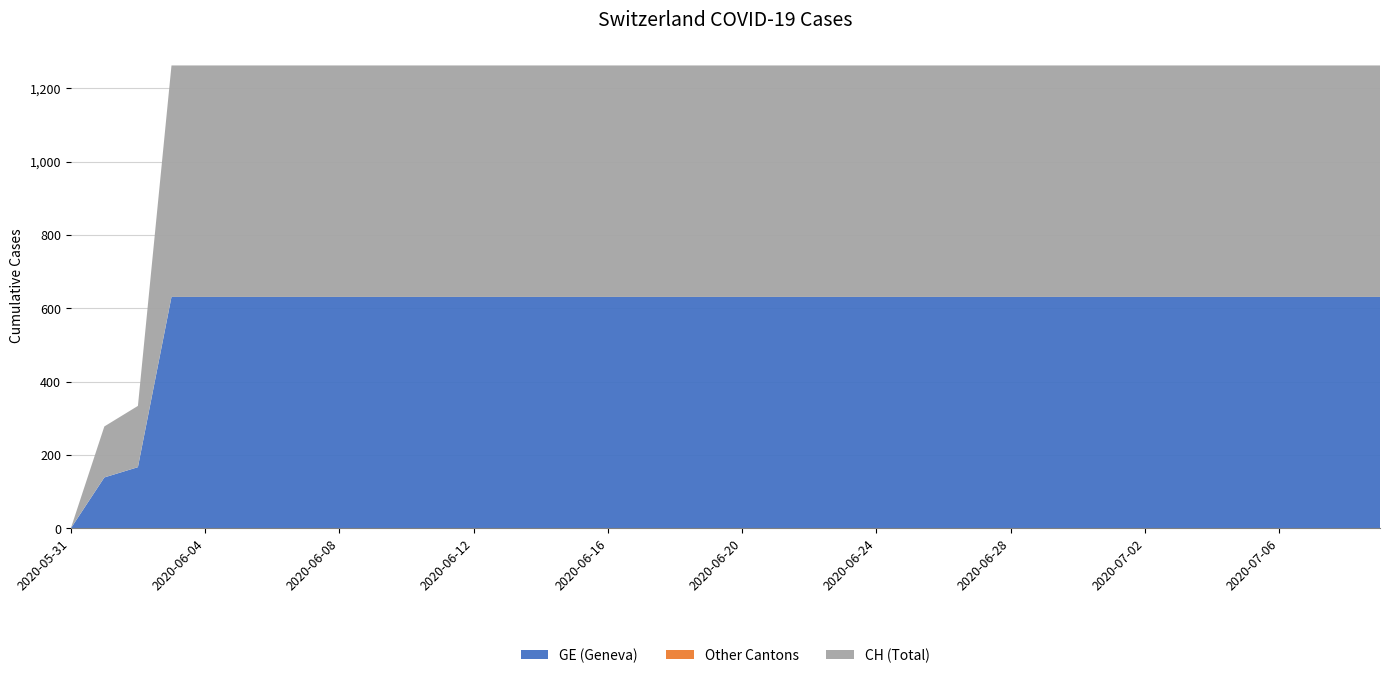

Reading left to right, list all the values displayed in this chart.

GE: 2020-05-31=0	2020-06-01=139	2020-06-02=167	2020-06-03=631	2020-06-04=631	2020-06-05=631	2020-06-06=631	2020-06-07=631	2020-06-08=631	2020-06-09=631	2020-06-10=631	2020-06-11=631	2020-06-12=631	2020-06-13=631	2020-06-14=631	2020-06-15=631	2020-06-16=631	2020-06-17=631	2020-06-18=631	2020-06-19=631	2020-06-20=631	2020-06-21=631	2020-06-22=631	2020-06-23=631	2020-06-24=631	2020-06-25=631	2020-06-26=631	2020-06-27=631	2020-06-28=631	2020-06-29=631	2020-06-30=631	2020-07-01=631	2020-07-02=631	2020-07-03=631	2020-07-04=631	2020-07-05=631	2020-07-06=631	2020-07-07=631	2020-07-08=631	2020-07-09=631
CH: 2020-05-31=0	2020-06-01=139	2020-06-02=167	2020-06-03=631	2020-06-04=631	2020-06-05=631	2020-06-06=631	2020-06-07=631	2020-06-08=631	2020-06-09=631	2020-06-10=631	2020-06-11=631	2020-06-12=631	2020-06-13=631	2020-06-14=631	2020-06-15=631	2020-06-16=631	2020-06-17=631	2020-06-18=631	2020-06-19=631	2020-06-20=631	2020-06-21=631	2020-06-22=631	2020-06-23=631	2020-06-24=631	2020-06-25=631	2020-06-26=631	2020-06-27=631	2020-06-28=631	2020-06-29=631	2020-06-30=631	2020-07-01=631	2020-07-02=631	2020-07-03=631	2020-07-04=631	2020-07-05=631	2020-07-06=631	2020-07-07=631	2020-07-08=631	2020-07-09=631